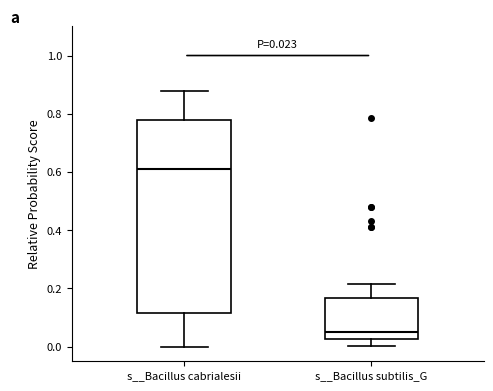

Comparing the boxes themselves (not the whiskers), which one is the tallest?

s__Bacillus cabrialesii